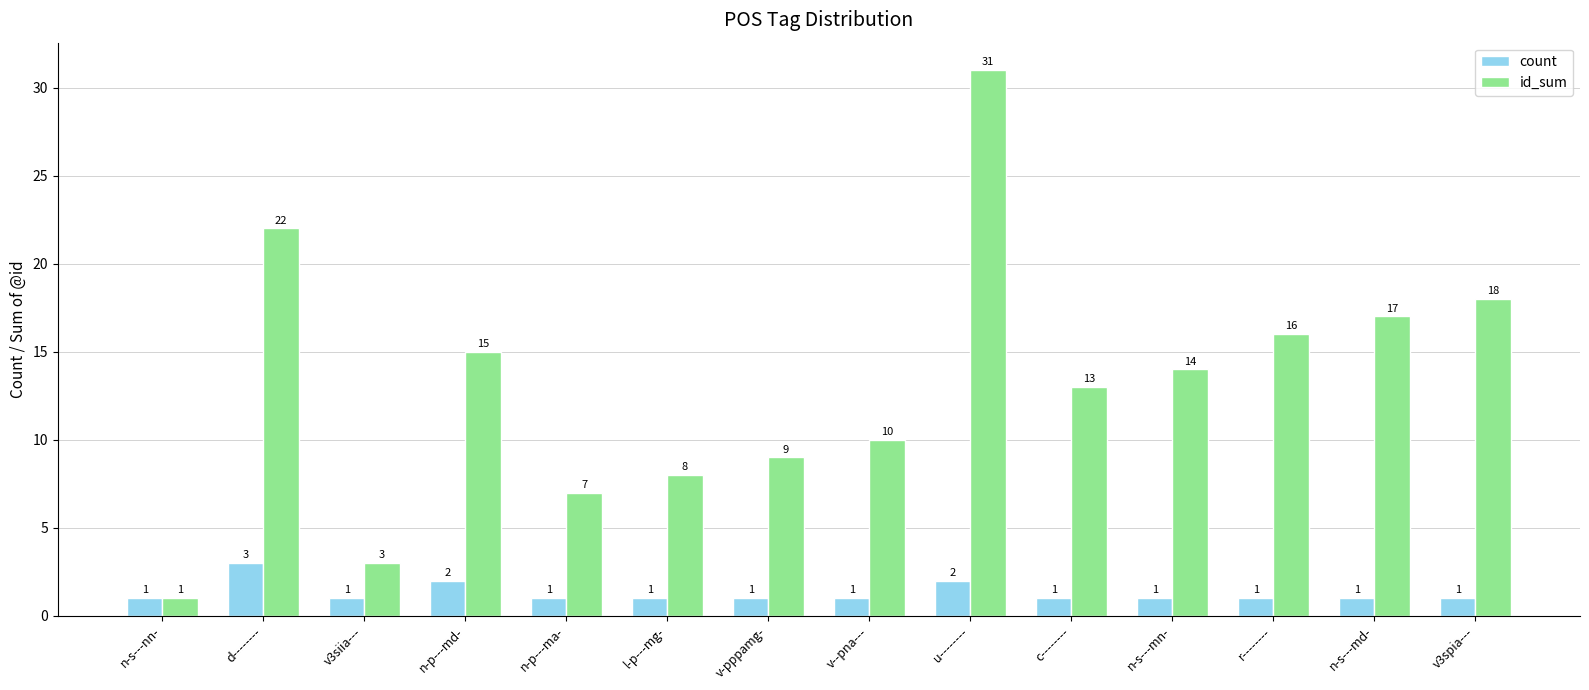

How many groups of bars are there?

14